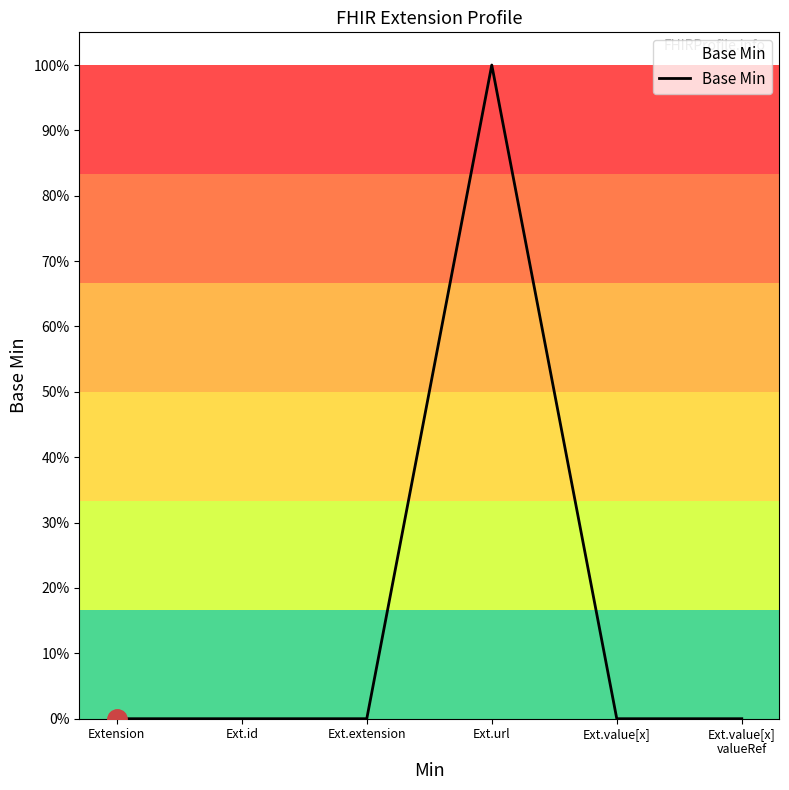

Between Extension and Ext.value[x], which is larger?

Extension